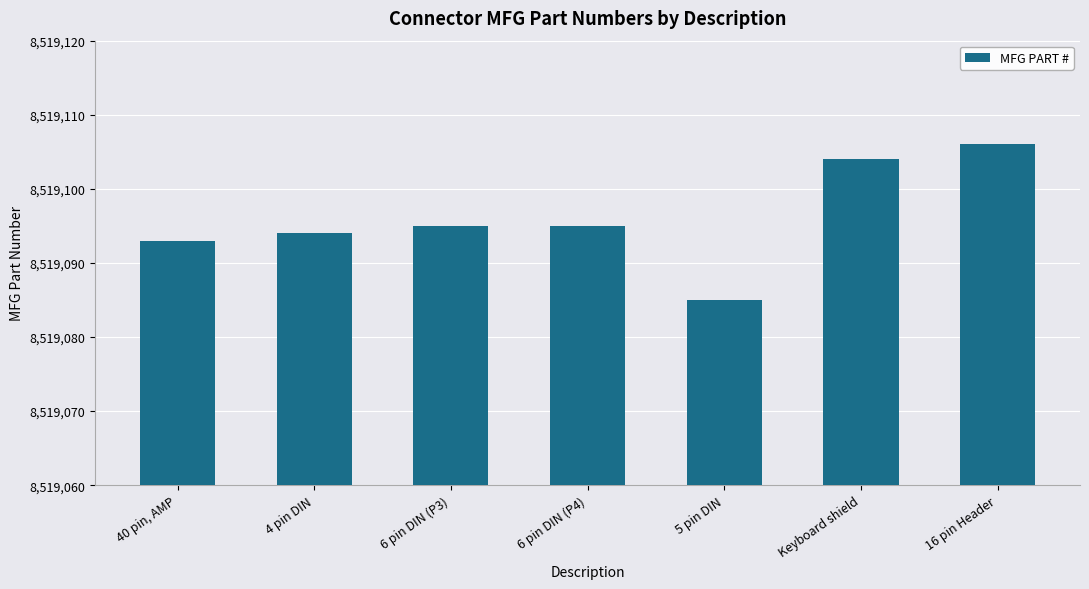

Which label corresponds to the largest value in the chart?

16 pin Header